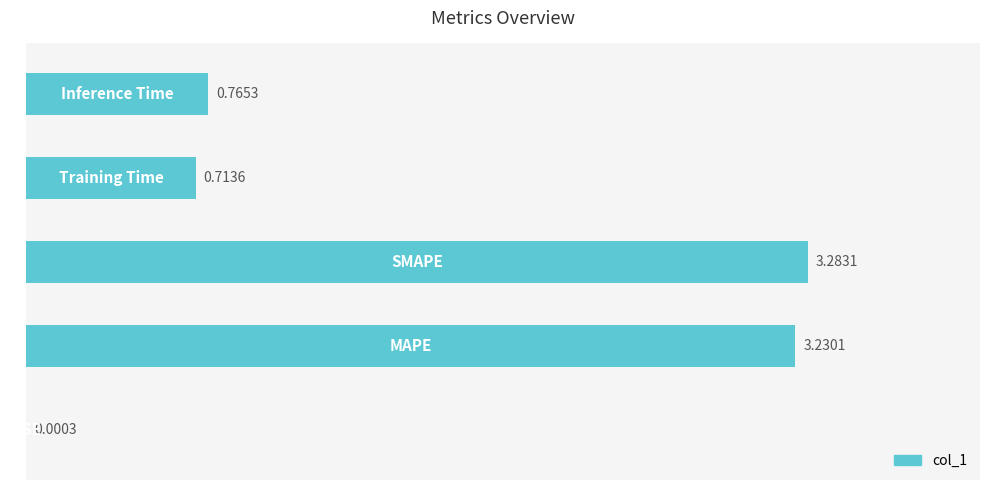

What is the sum of all values?

8.0